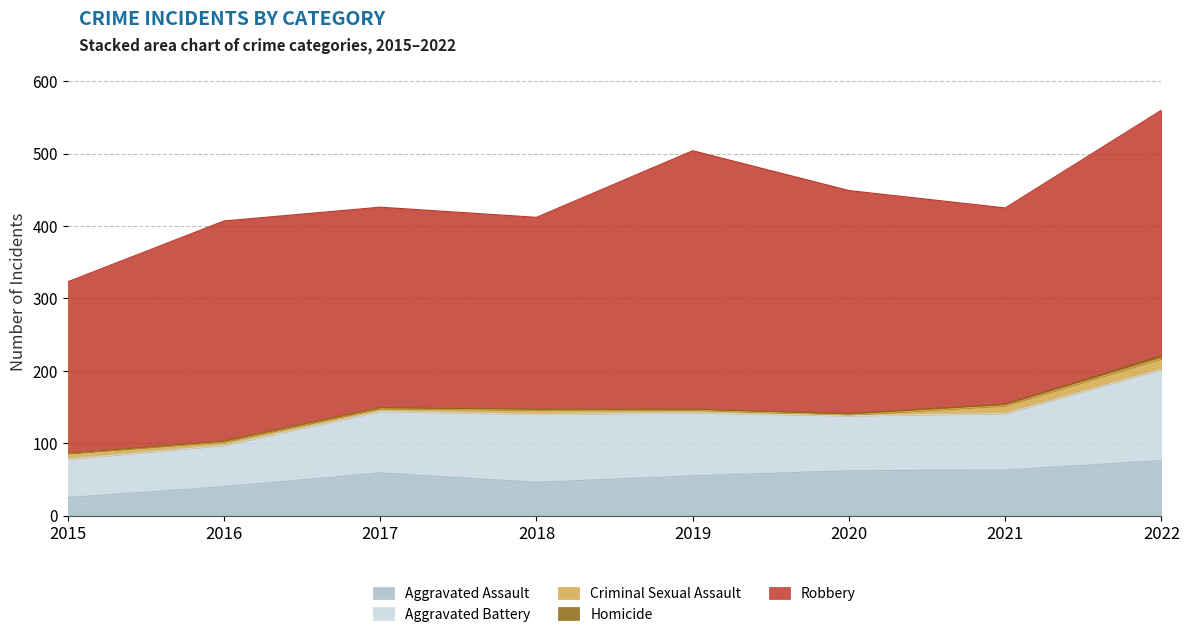

True or false: Homicide and Aggravated Battery cross at least once.

False